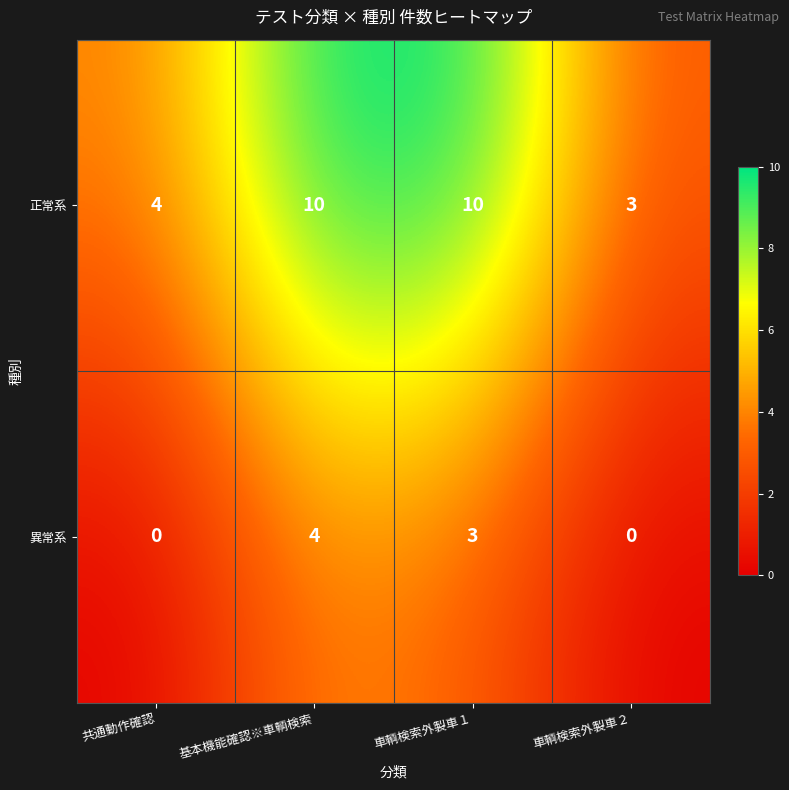

Between 共通動作確認 and 車輌検索外製車２, which series saw the biggest shift?

正常系